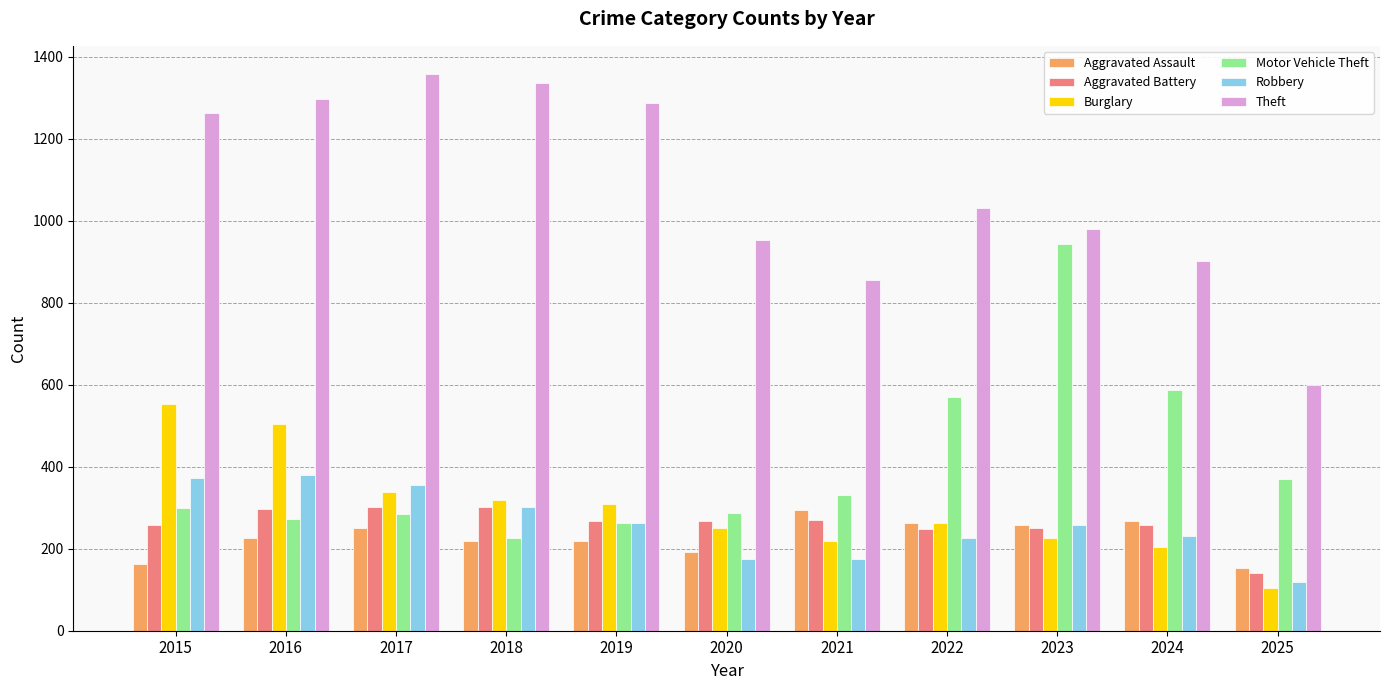

How many series are shown in this chart?

6